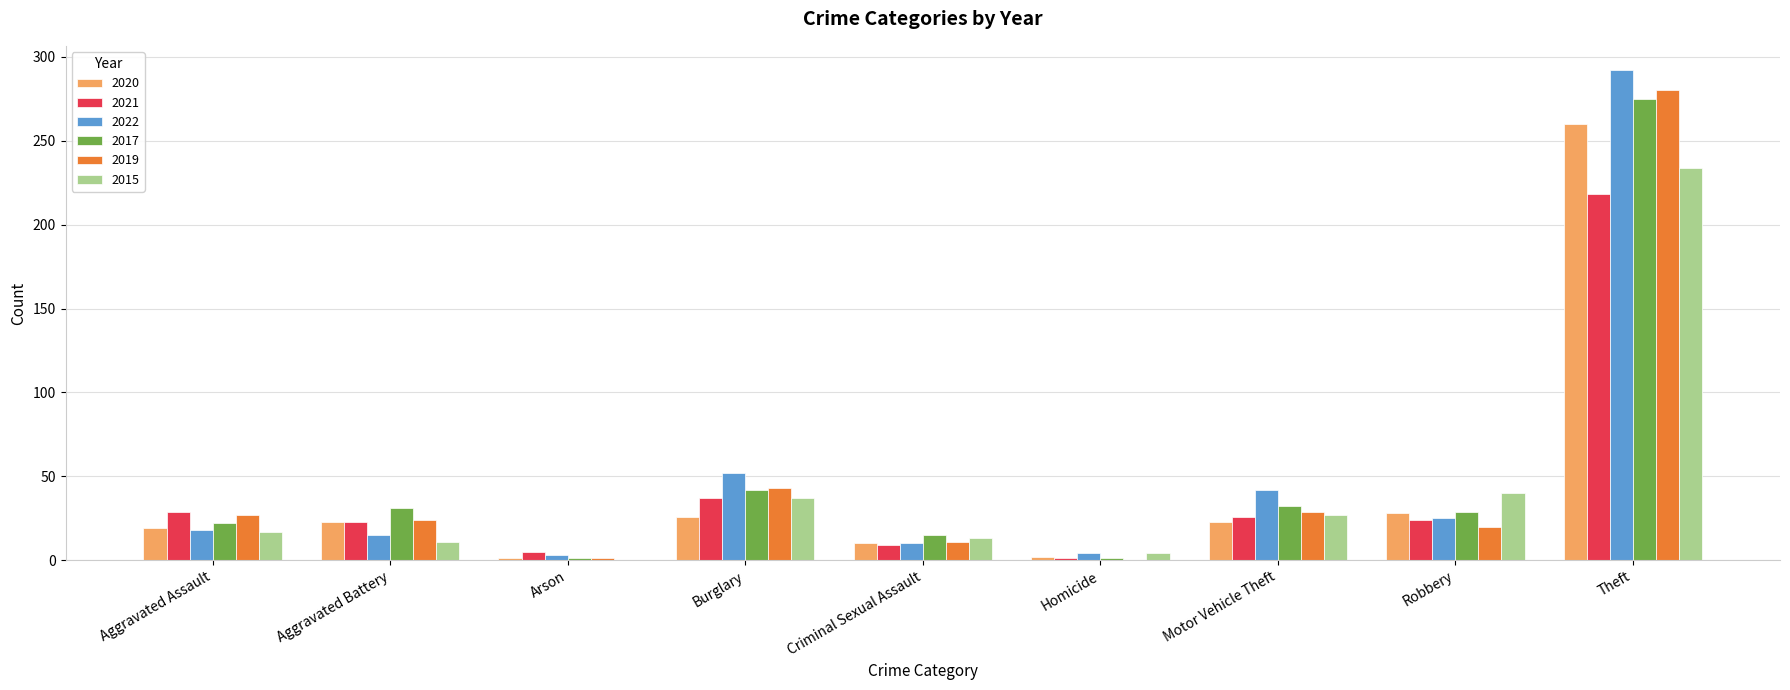

What value does the 2021 series have at Aggravated Assault, to the nearest 5?

30